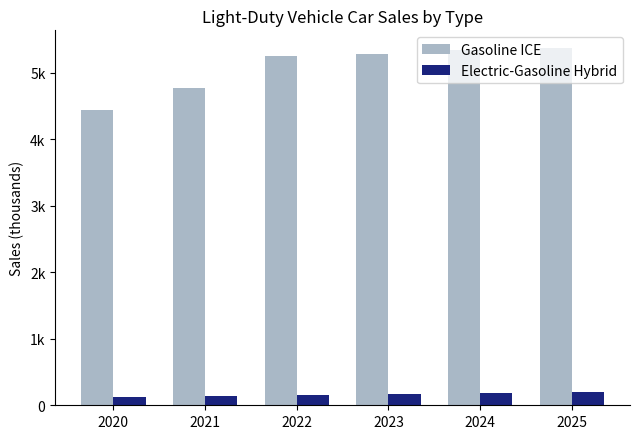

What is the spread (max minus min) of values at 2021?

4632.0